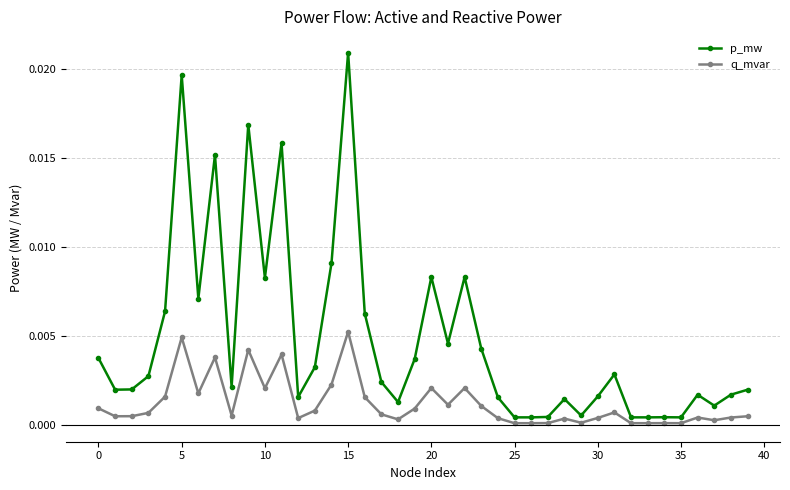

What are all the series names shown in the legend?

p_mw, q_mvar